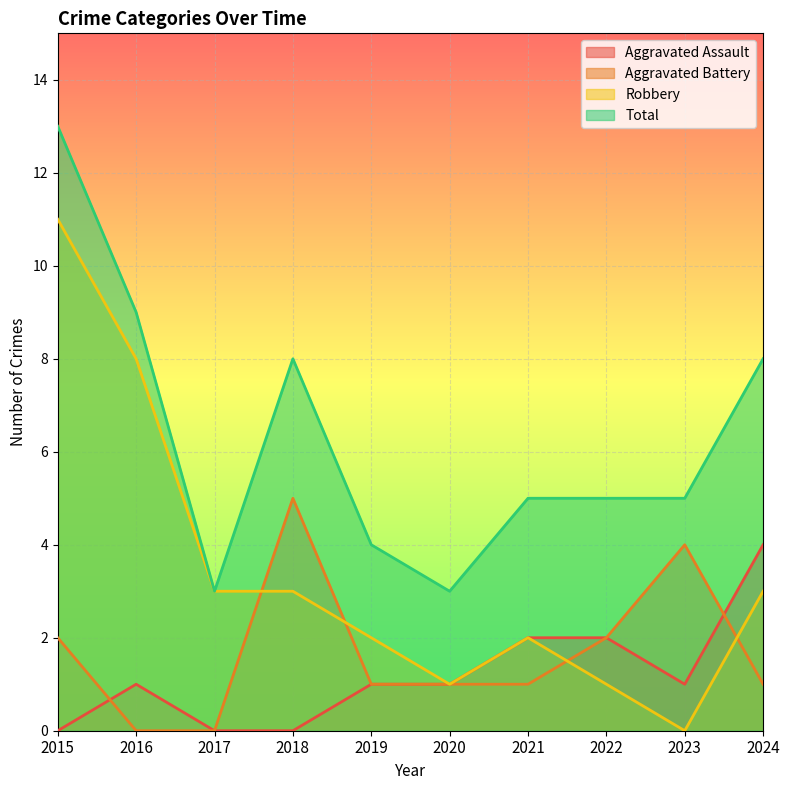

How many data points in Total are less than 5?

3